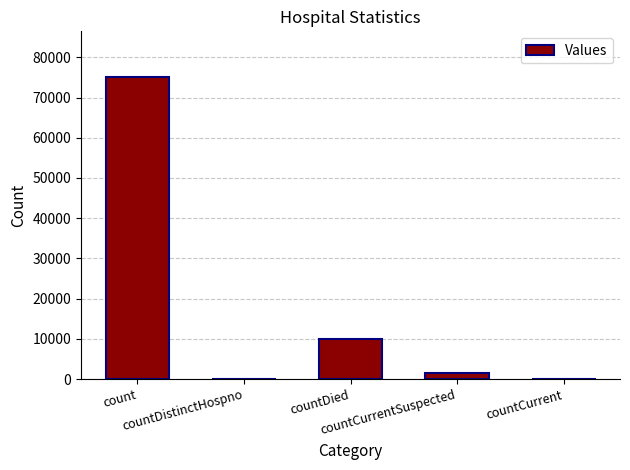

What is the sum of all values?

86862